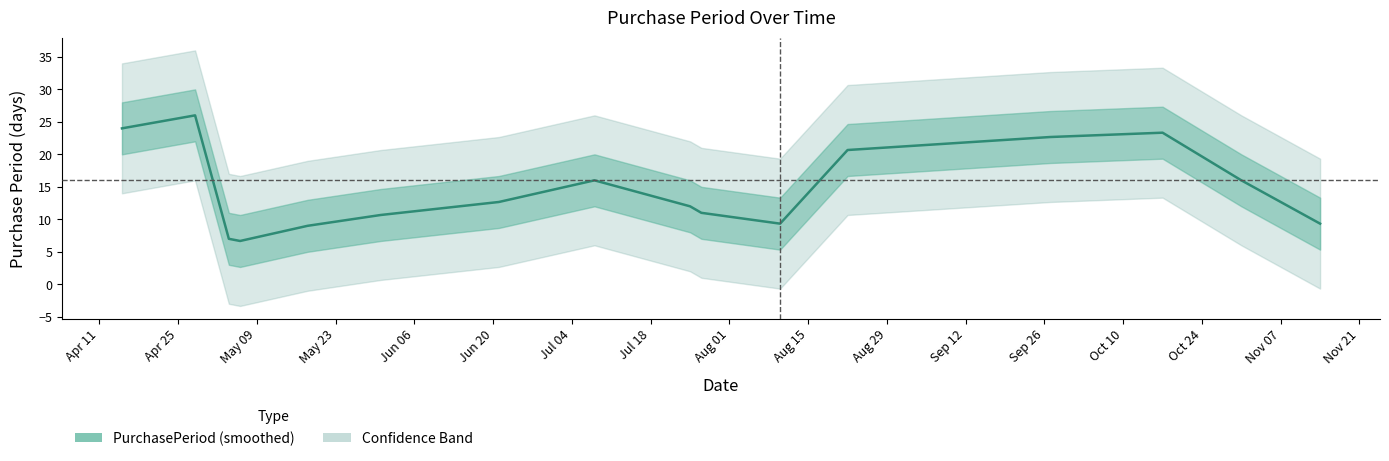

Does the chart display data point markers on the line(s)?

No